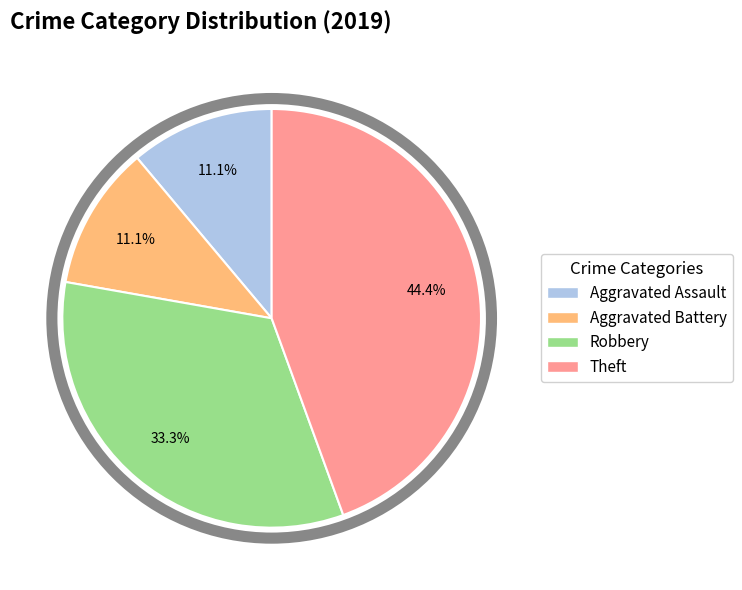

To the nearest percent, what portion does Aggravated Battery represent?

11%